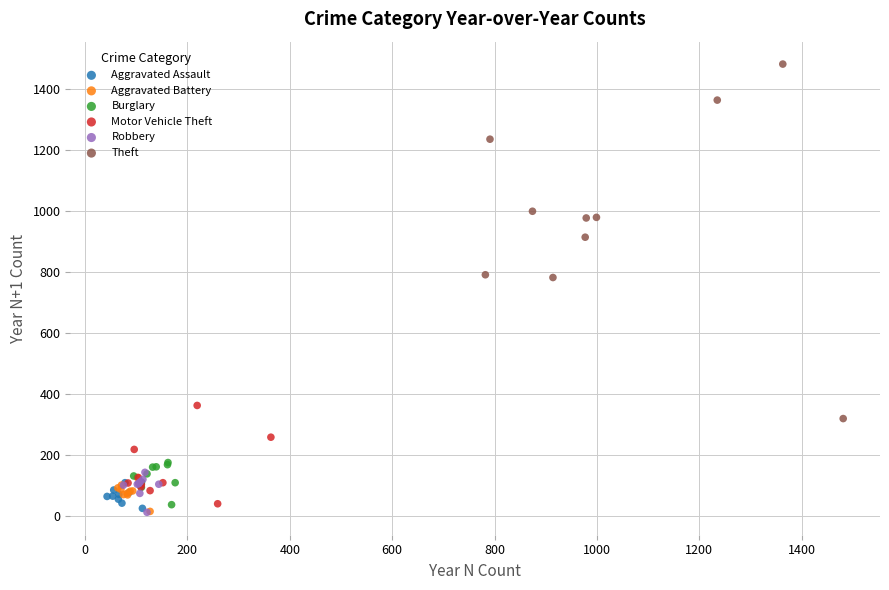

Which series has the widest spread of Y values?

Theft